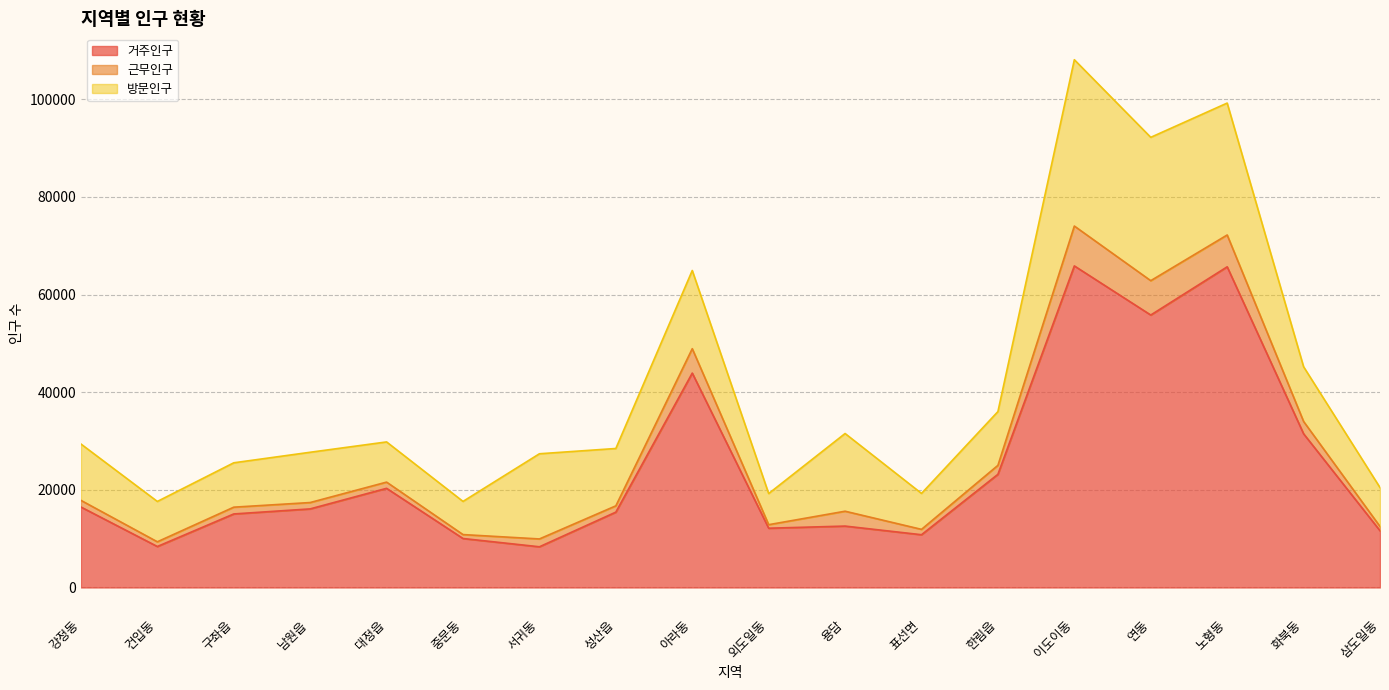

How many data points in 거주인구 are less than 16093?

9